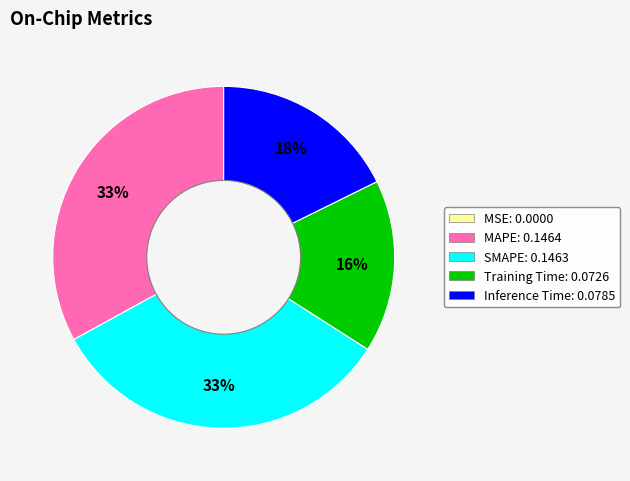

Combined, do SMAPE and Inference Time account for over 50%?

Yes